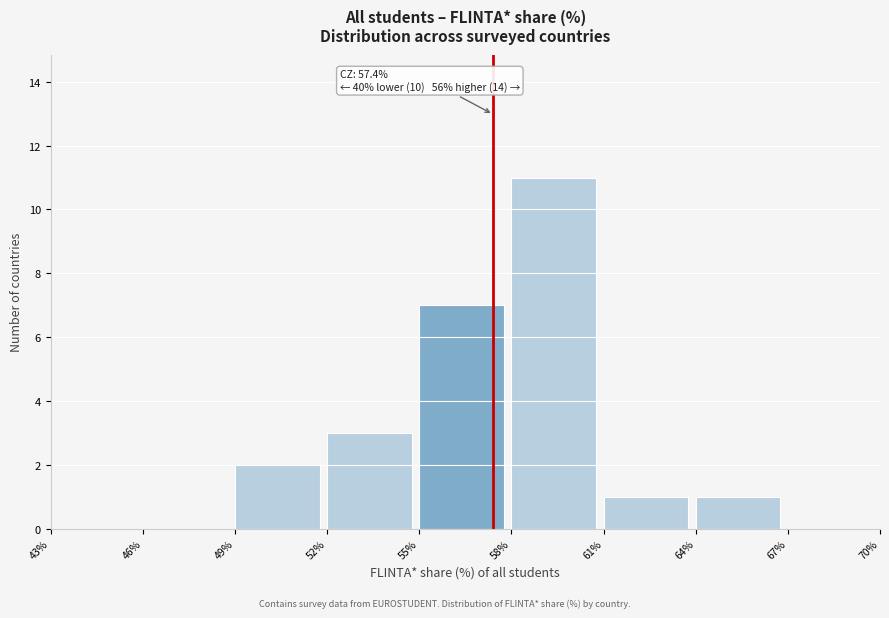

Over which range of the x-axis is the bar tallest?

58% to 61%